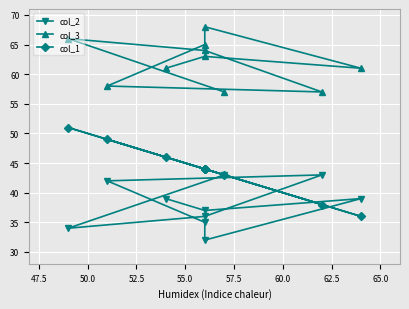

What is the difference between the col_3 values at 57.5 and 60.0?

1